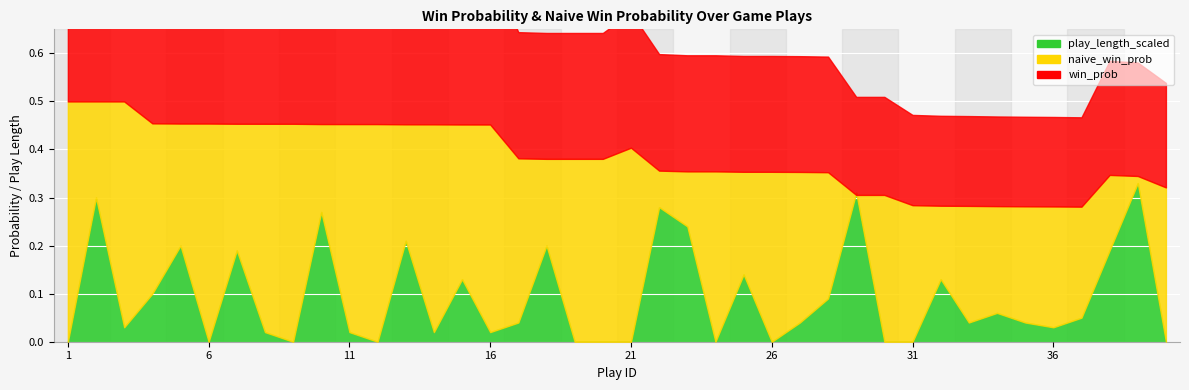

What is the difference between the maximum and minimum values in the naive_win_prob series?

0.2